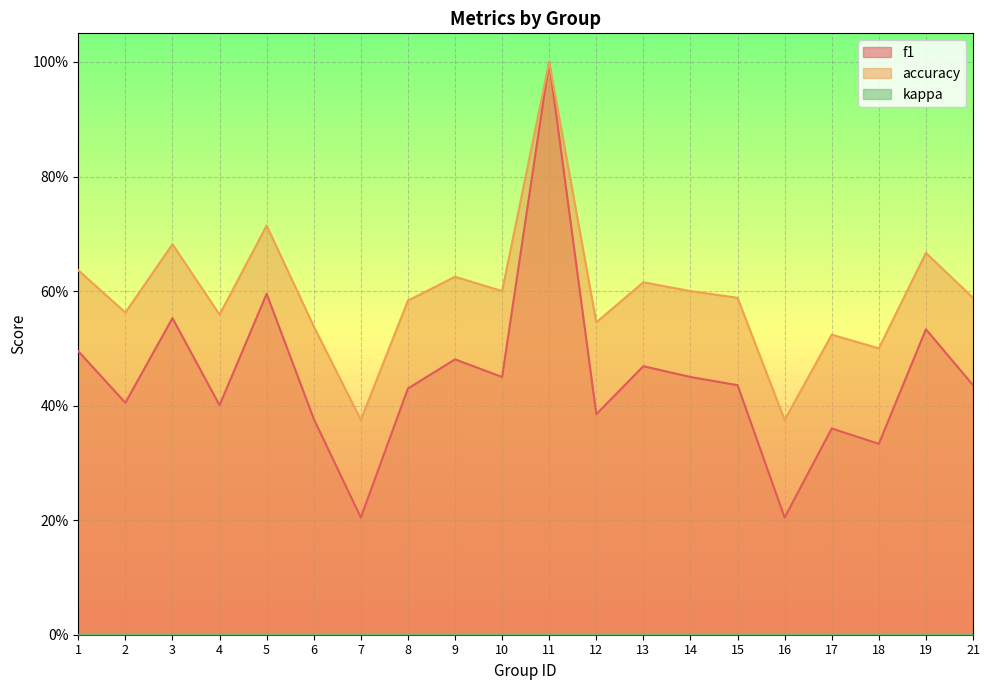

What is the value of the accuracy point at the 4th from the left?

0.6